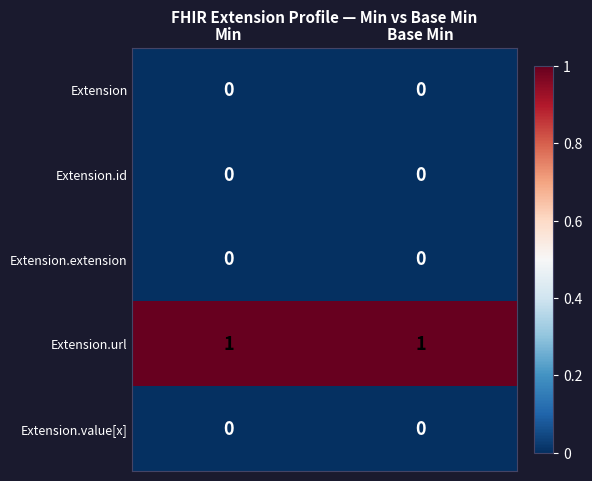

Is it true that Extension.url equals 1 at Base Min?

True